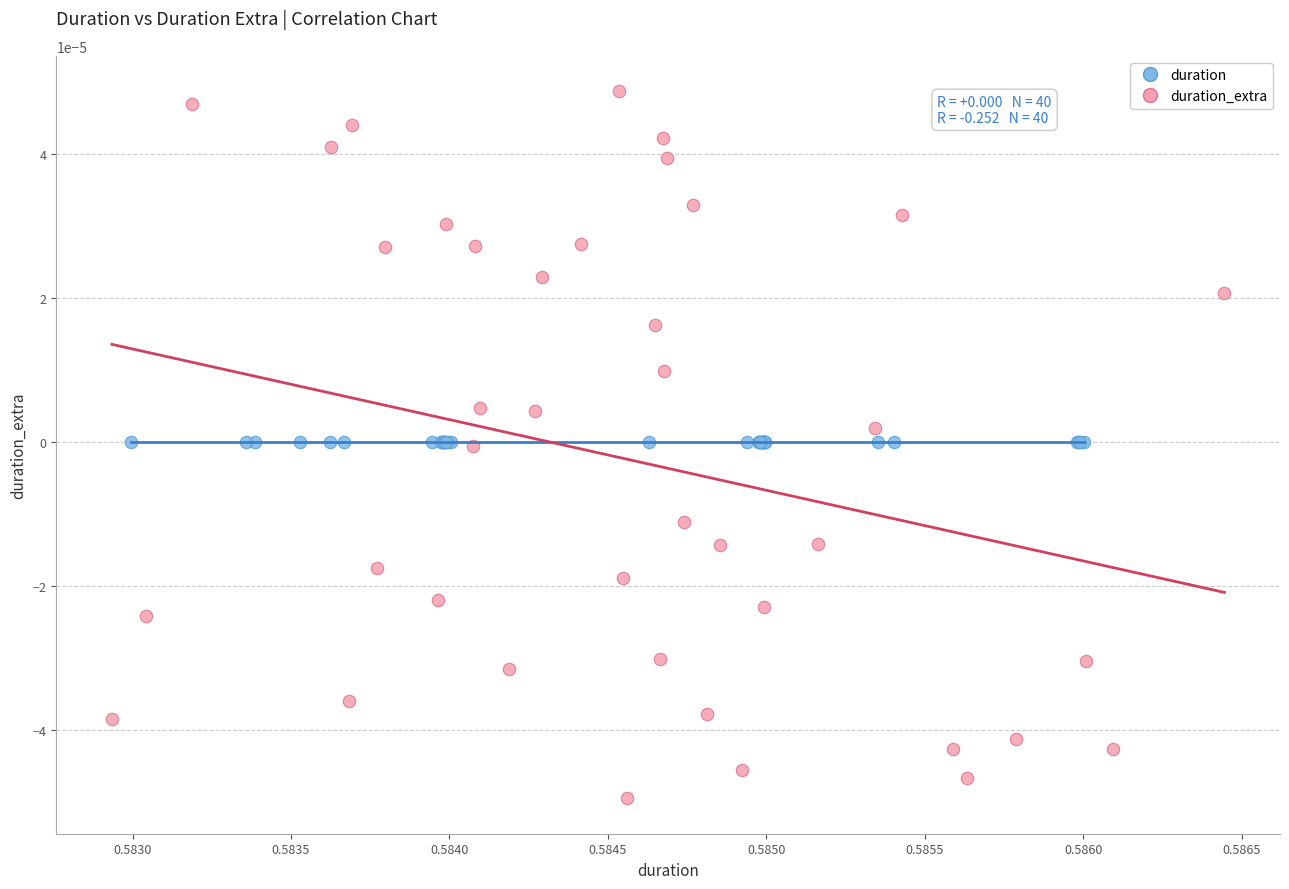

Which series reaches the minimum Y coordinate?

duration_extra